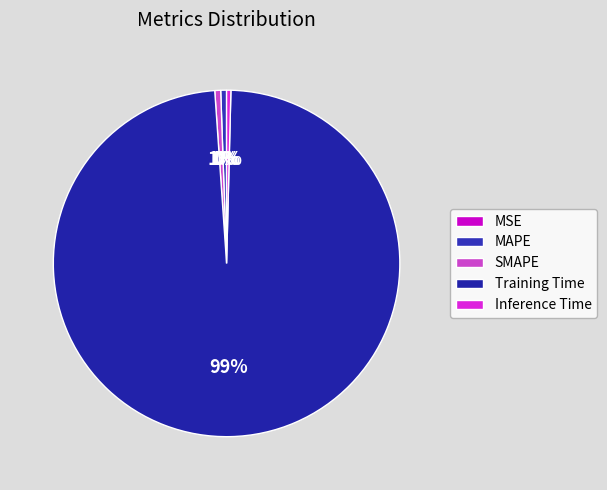

To the nearest percent, what is the combined percentage of Training Time and Inference Time?

99%